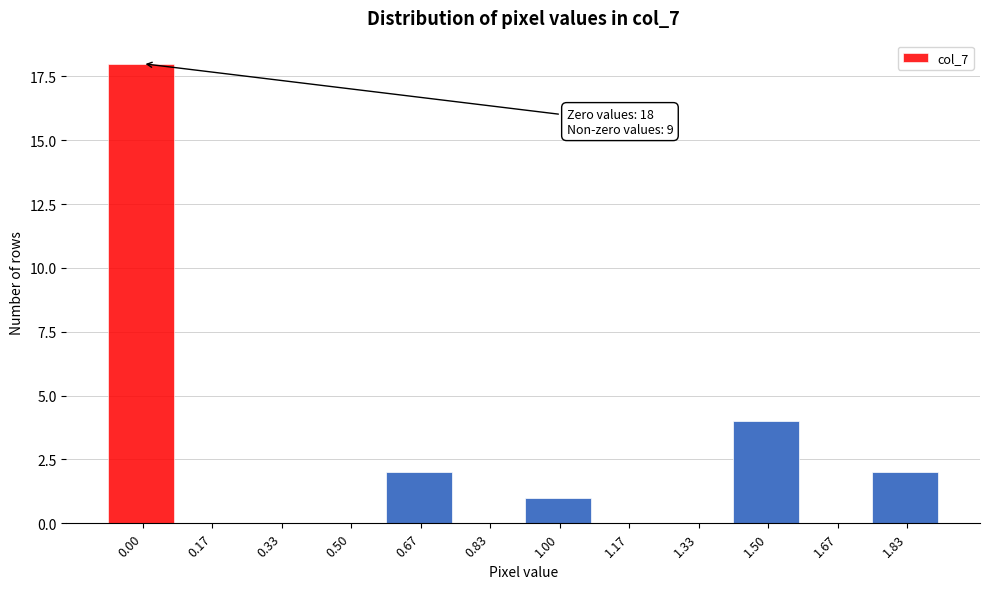

Reading left to right, transcribe all the data shown in this chart.

0.00=18	0.17=0	0.33=0	0.50=0	0.67=2	0.83=0	1.00=1	1.17=0	1.33=0	1.50=4	1.67=0	1.83=2